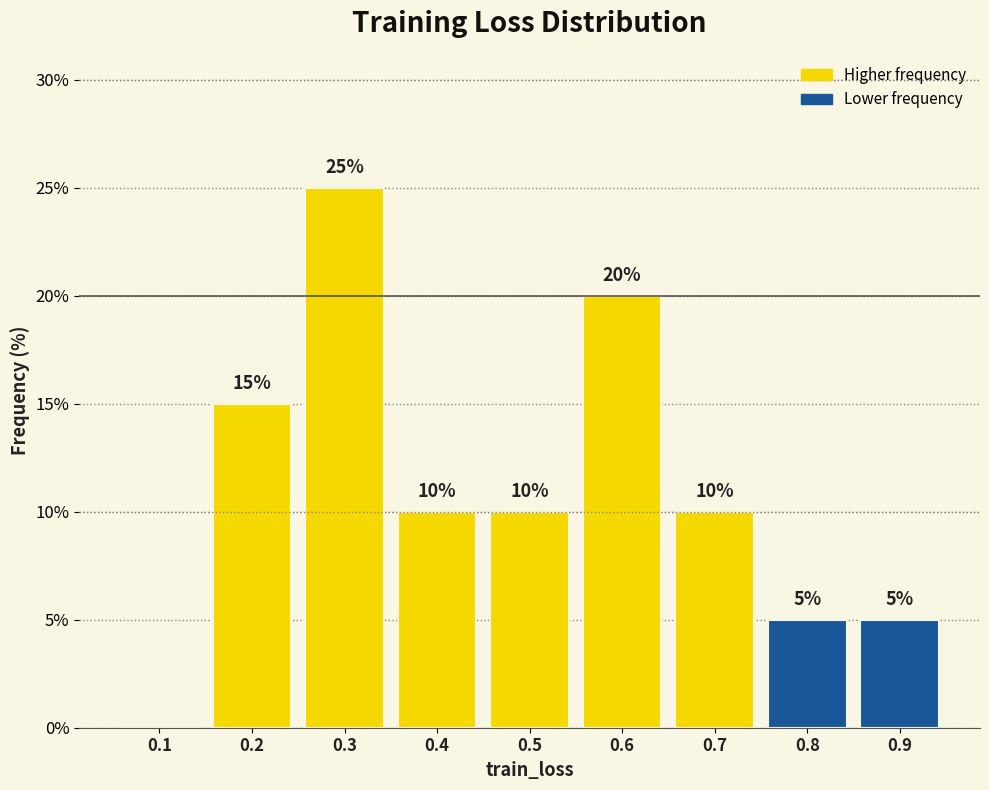

Reading right to left, list all the values displayed in this chart.

0.9=5	0.8=5	0.7=10	0.6=20	0.5=10	0.4=10	0.3=25	0.2=15	0.1=0